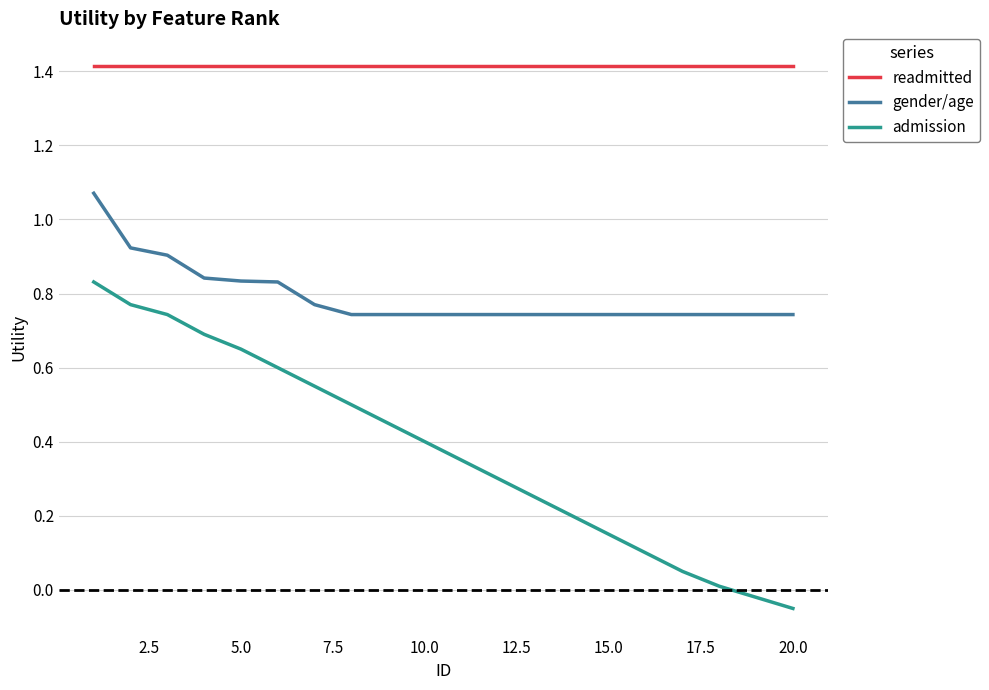

What is the greatest value displayed?

1.4